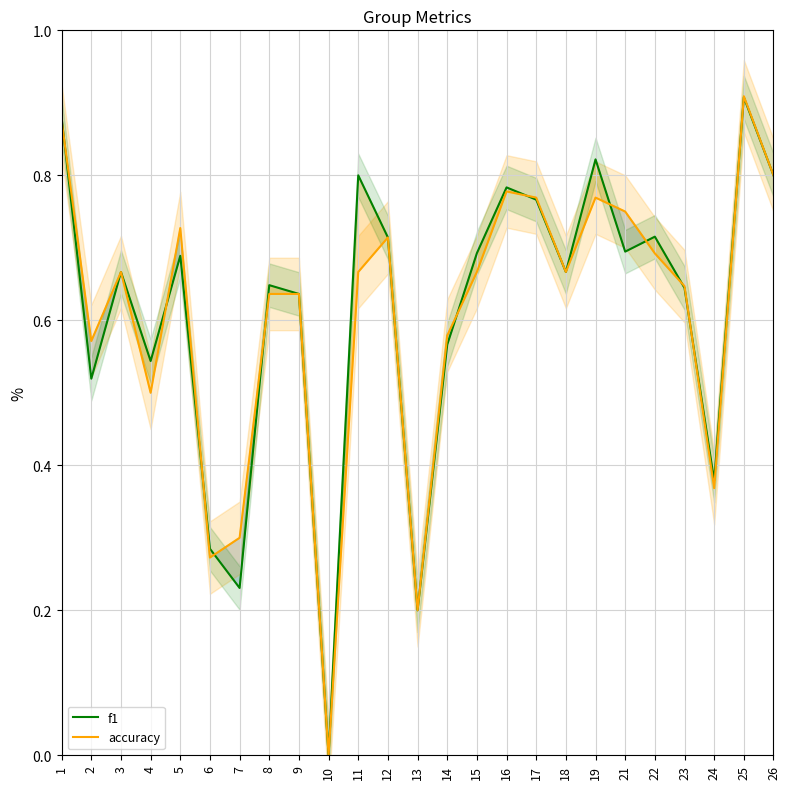

Between 6 and 18, which is larger?

18